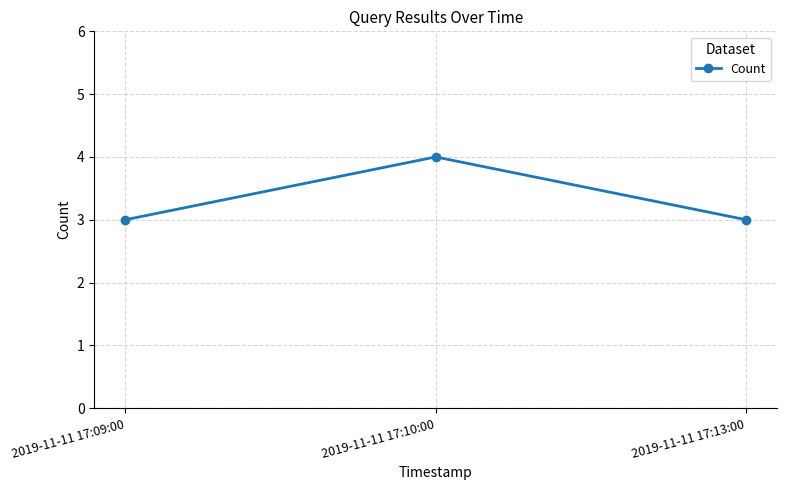

Does the chart have visible grid lines?

Yes